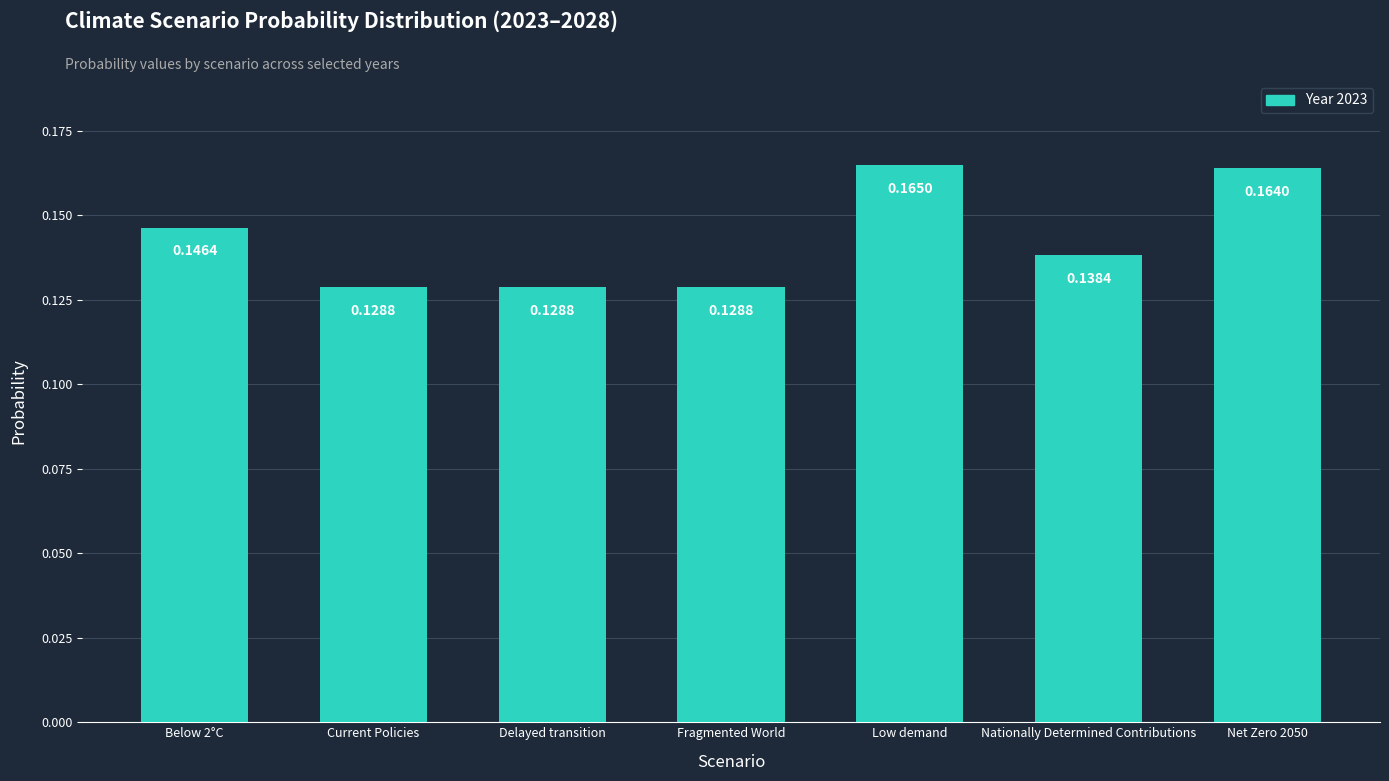

What is the sum of all values?

1.0